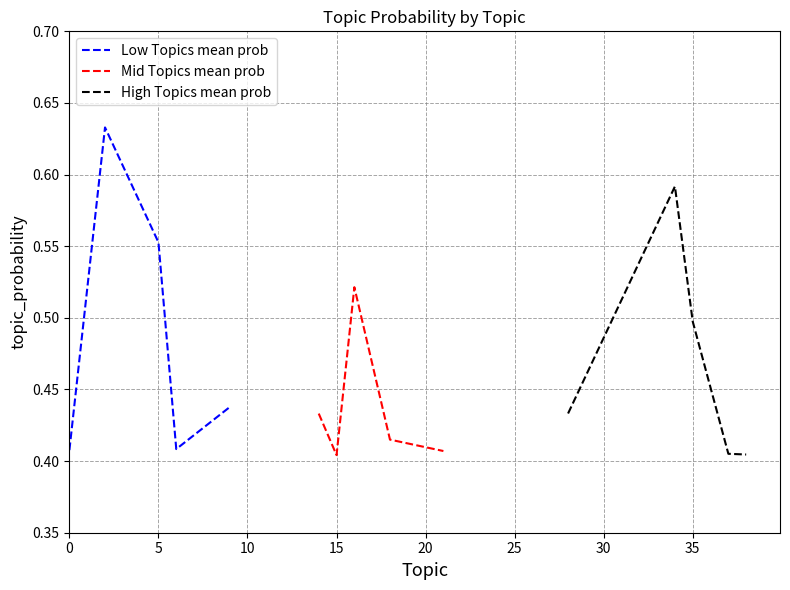

Which series has the largest range (max minus min)?

Low Topics mean prob